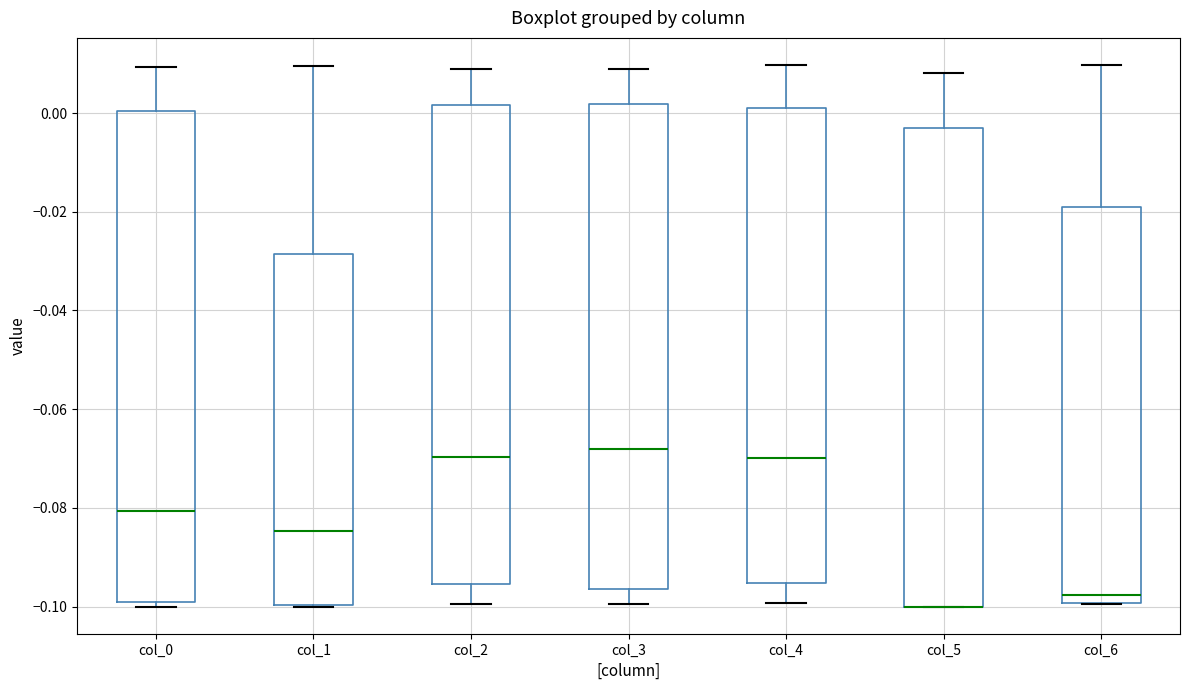

Reading left to right, transcribe this box plot: for each box, give where its median line is, the range the box spans, and where its two whiskers end, as read against the y-axis. The values are not printed on the chart, so give them approximately, as read against the axis.

col_0: median -0.080, box -0.100 to 0.000, whiskers -0.100 (just below the box's lower edge) to 0.010
col_1: median -0.084, box -0.100 to -0.028, whiskers -0.100 to 0.010
col_2: median -0.070, box -0.096 to 0.002, whiskers -0.100 to 0.008
col_3: median -0.068, box -0.096 to 0.002, whiskers -0.100 to 0.008
col_4: median -0.070, box -0.096 to 0.002, whiskers -0.100 to 0.010
col_5: median -0.100 (drawn on the box's lower edge), box -0.100 to -0.002, whiskers -0.100 to 0.008
col_6: median -0.098, box -0.100 to -0.020, whiskers -0.100 to 0.010